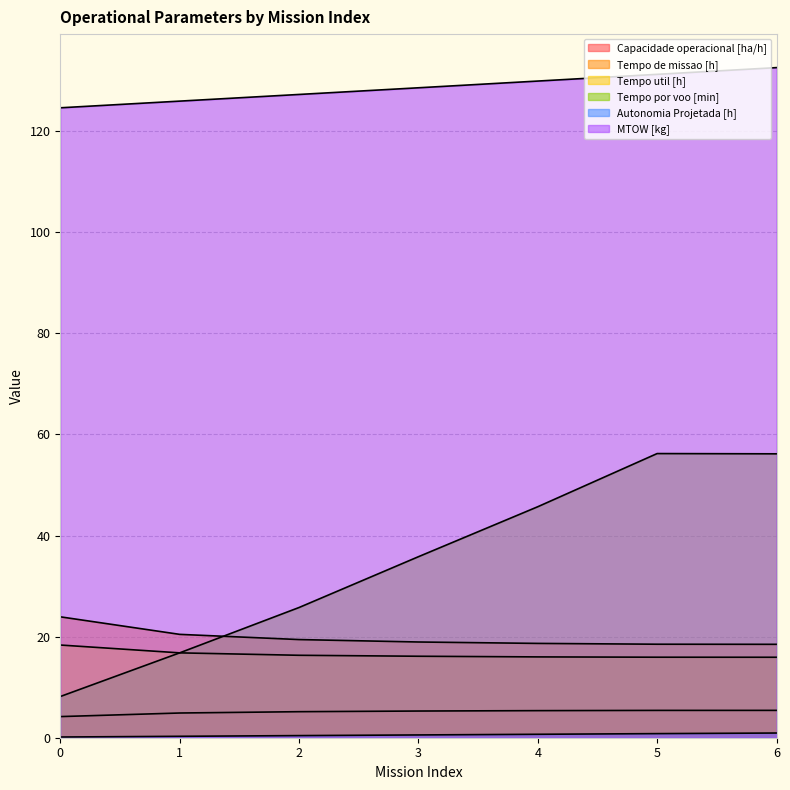

List the series in order of their peak value, highest first.

MTOW [kg], Tempo por voo [min], Tempo de missao [h], Tempo util [h], Capacidade operacional [ha/h], Autonomia Projetada [h]